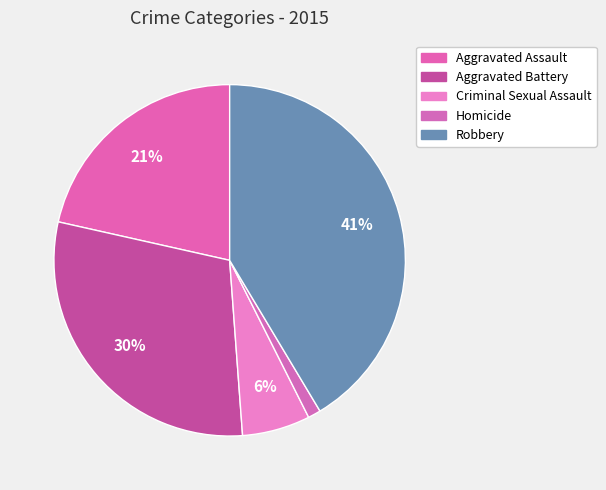

How many slices are in this pie chart?

5